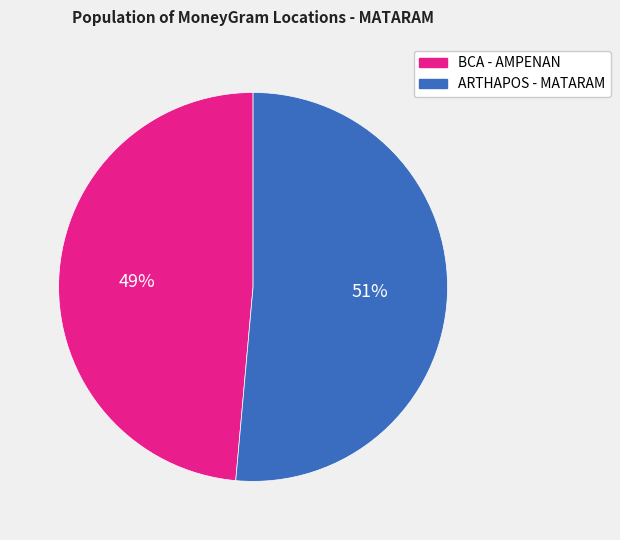

What is the majority slice?

ARTHAPOS - MATARAM